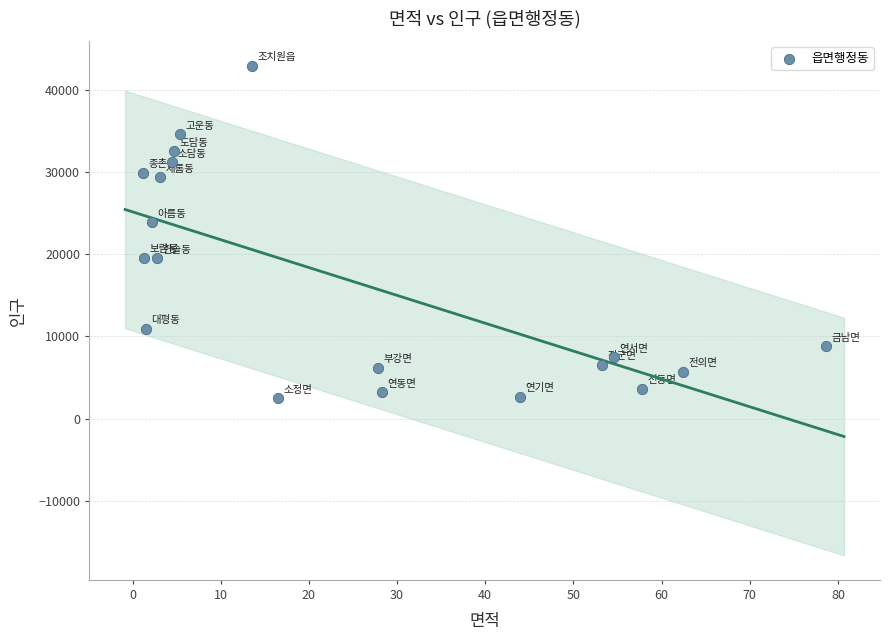

What is the range of Y values (max minus min)?

40485